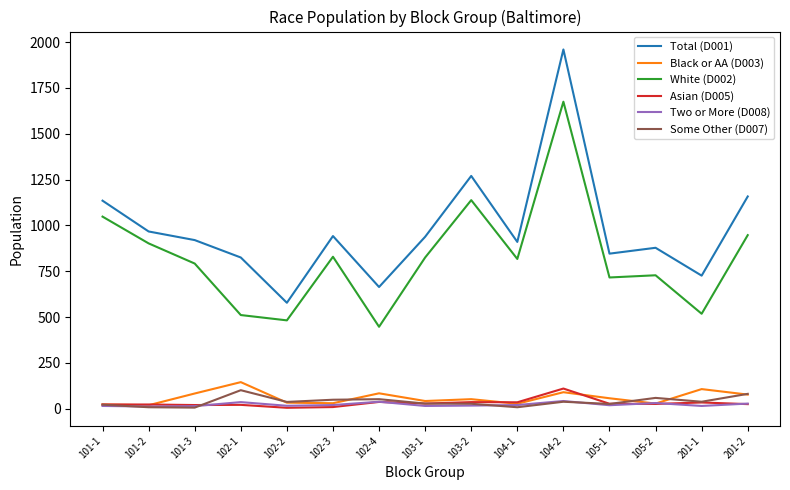

Which series has the largest total across all categories?

Total (D001)